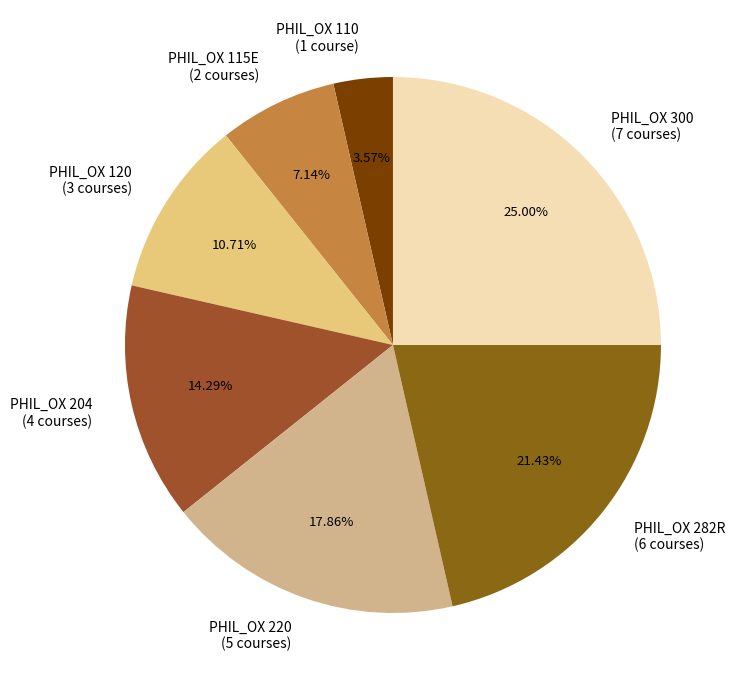

What is the ratio of the value at PHIL_OX 115E to the value at PHIL_OX 204?

0.5